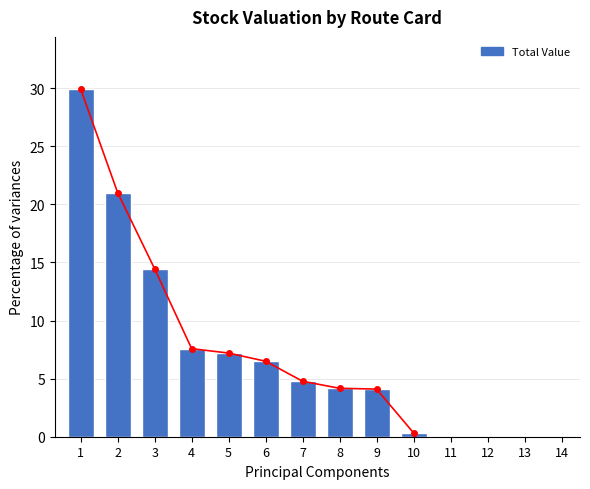

Which category has the lowest value in the Total Value series?

10